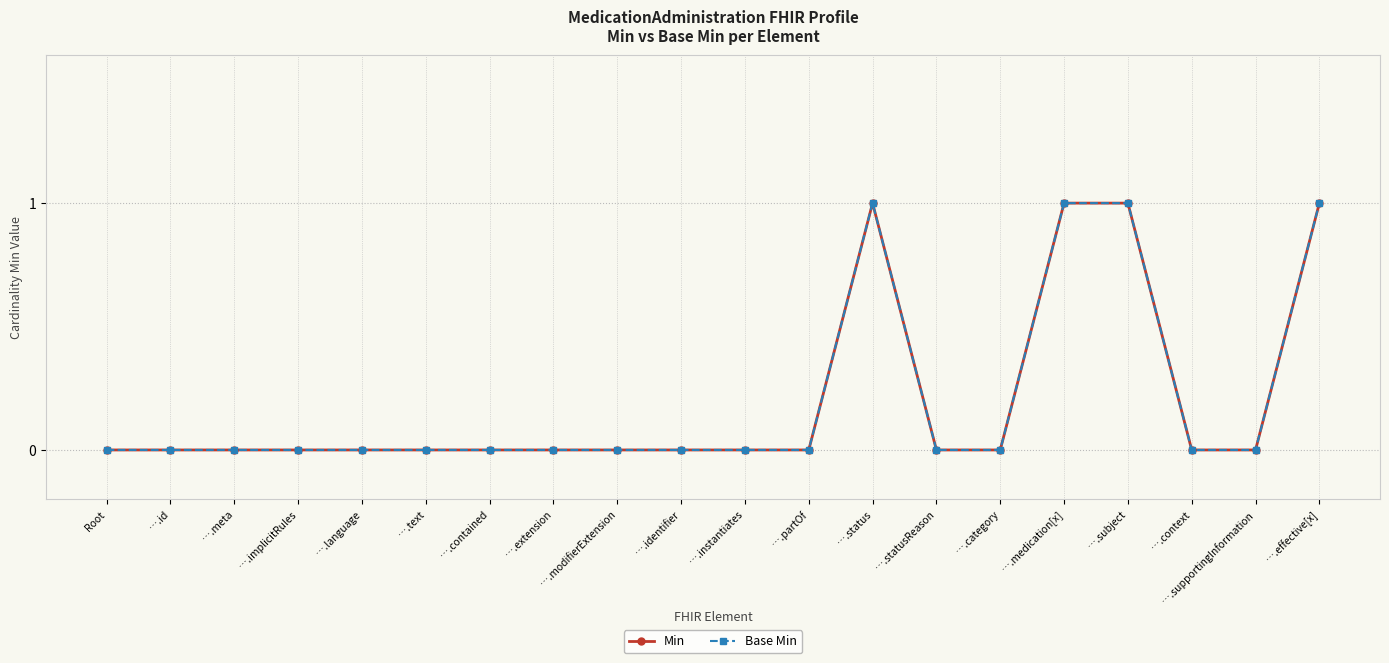

Which series changed the most between ….medication[x] and ….supportingInformation?

Min